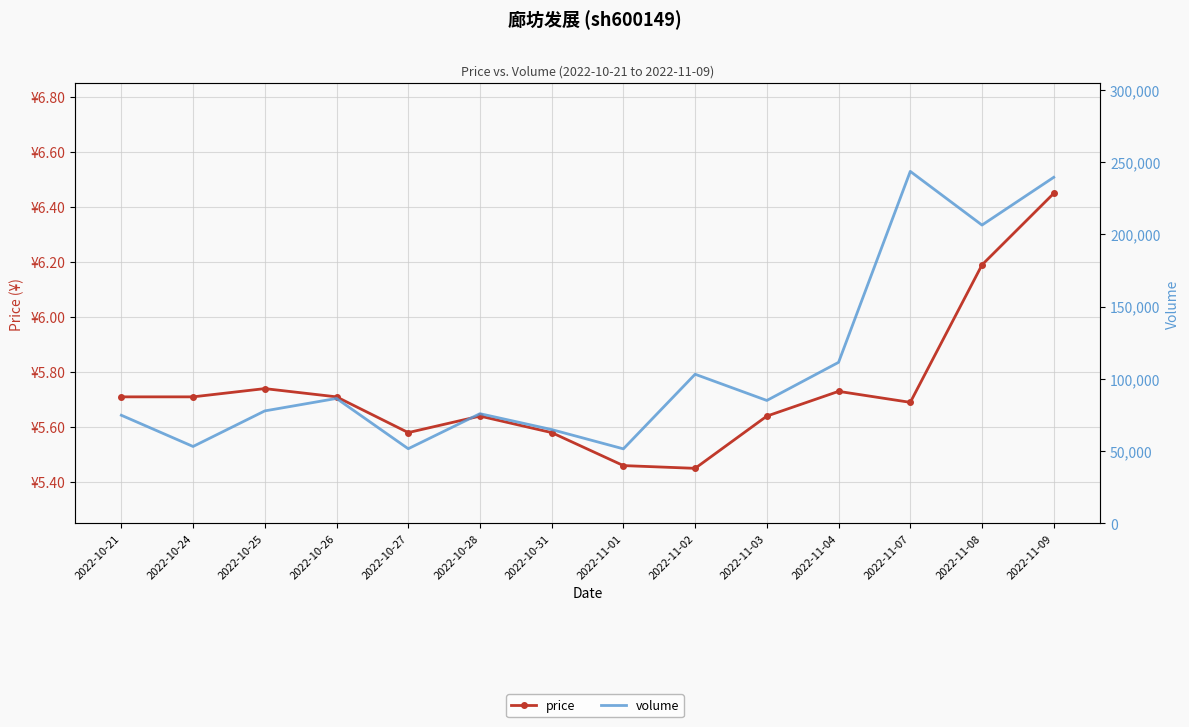

At 2022-10-25, list the series in order from smallest to largest.

price, volume